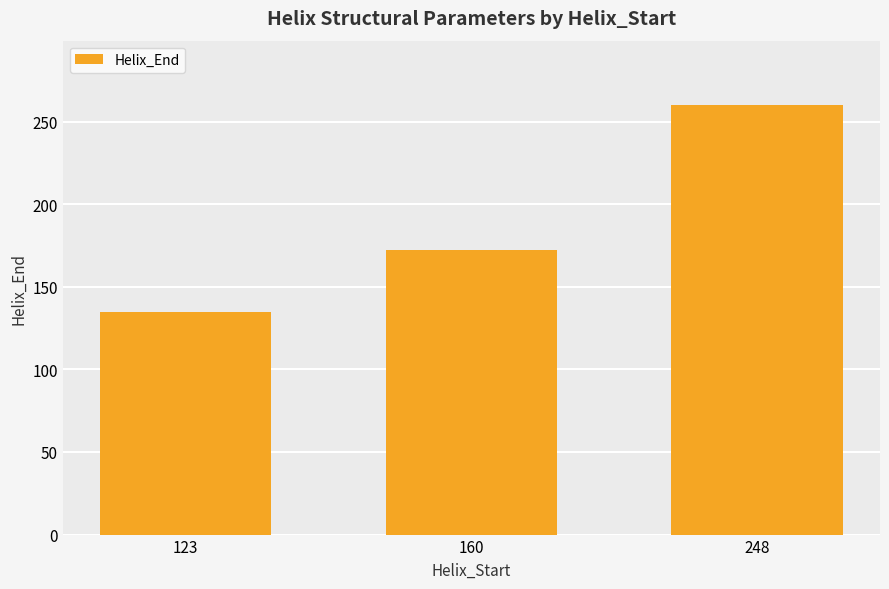

What is the sum of the values at 160 and 248?

432